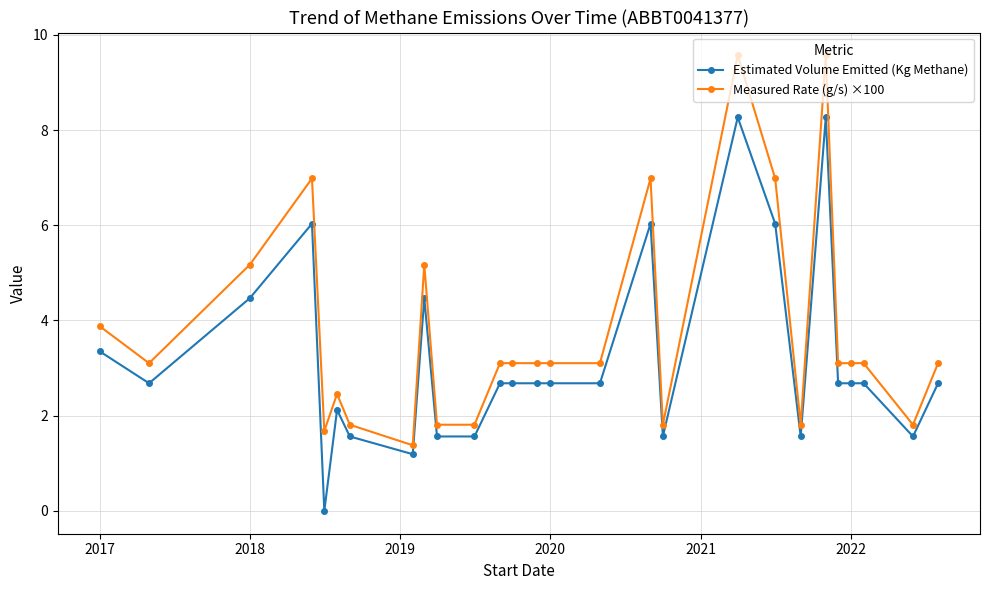

True or false: Estimated Volume Emitted (Kg Methane) and Measured Rate (g/s) ×100 intersect in this chart.

False